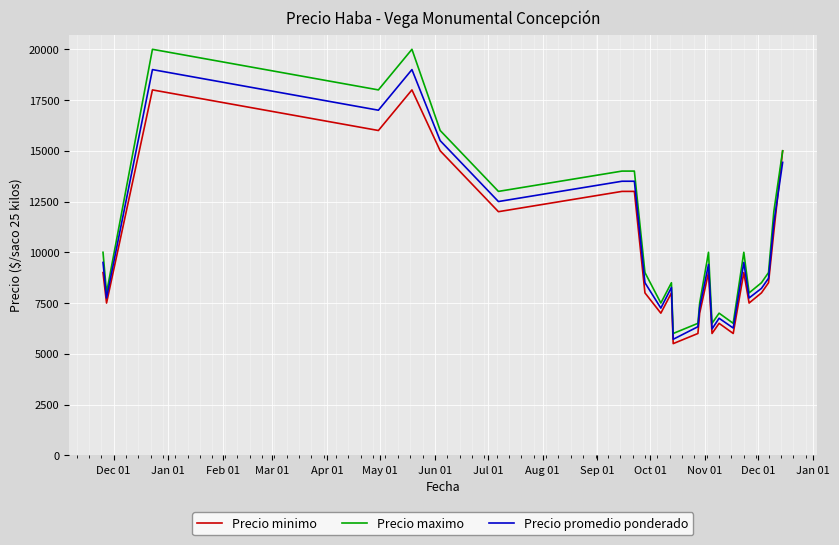

True or false: Precio promedio ponderado and Precio minimo intersect in this chart.

True